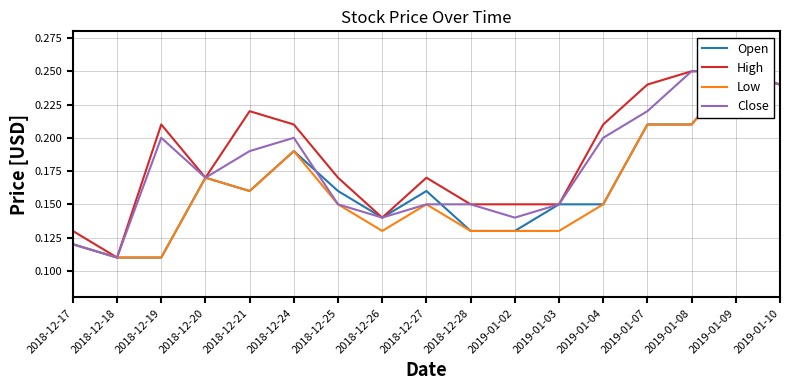

Count the number of categories in the chart.

17